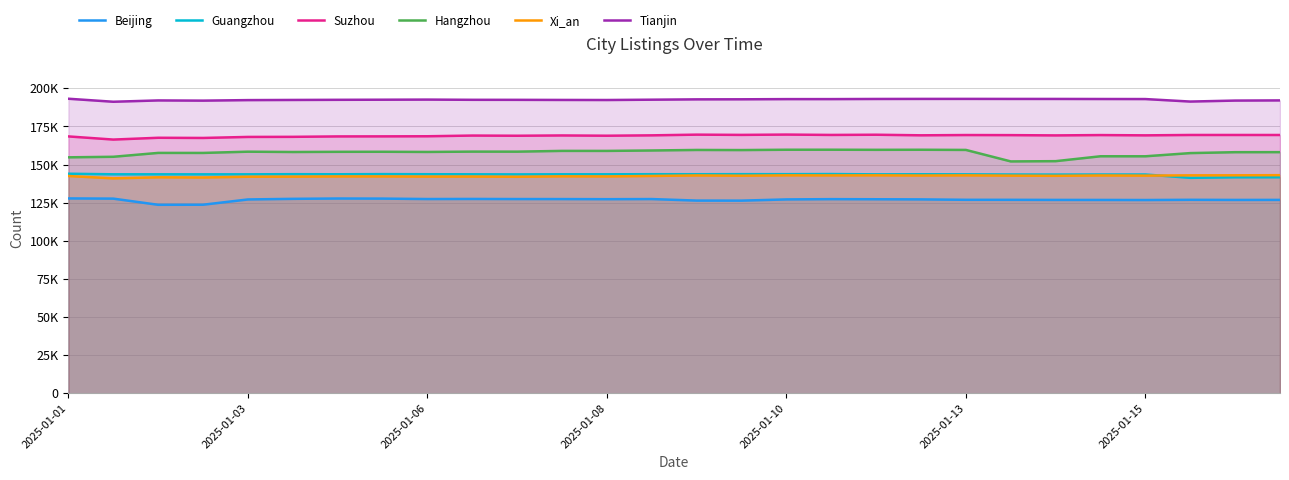

Which series has the largest total across all categories?

Tianjin